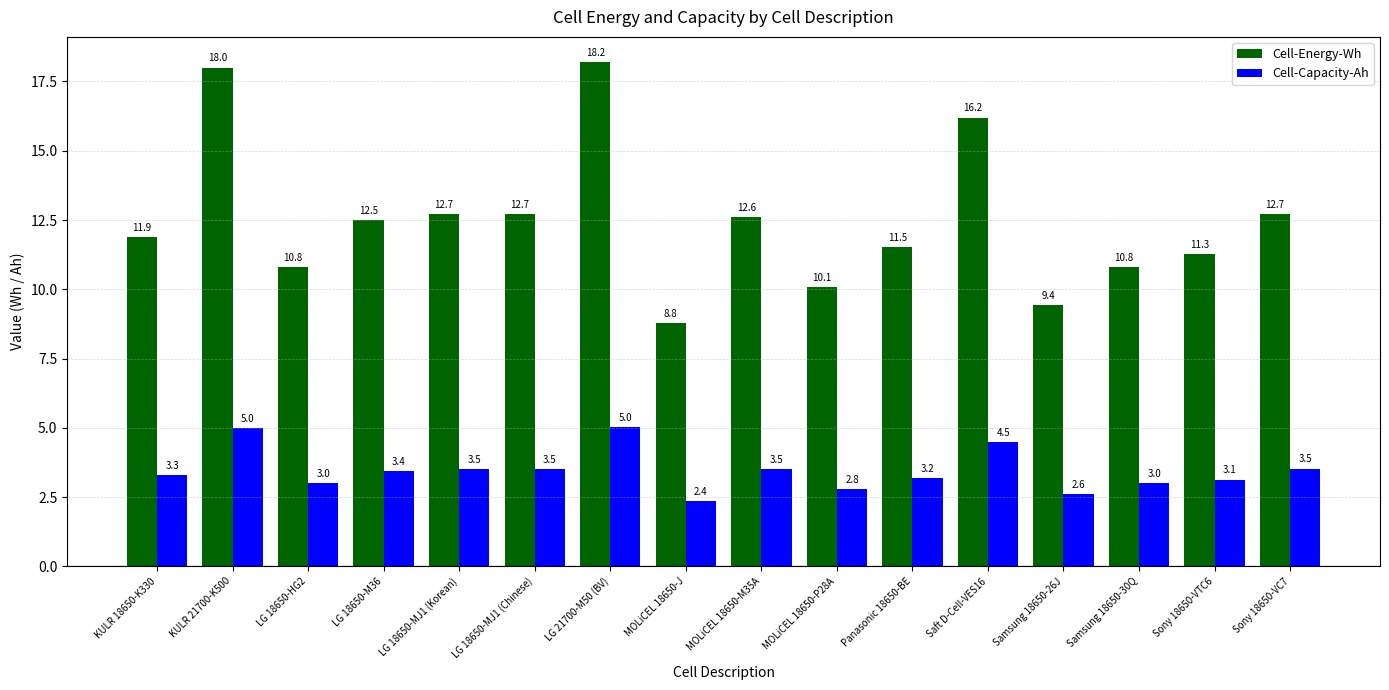

What is the lowest value of the Cell-Capacity-Ah series?

2.4